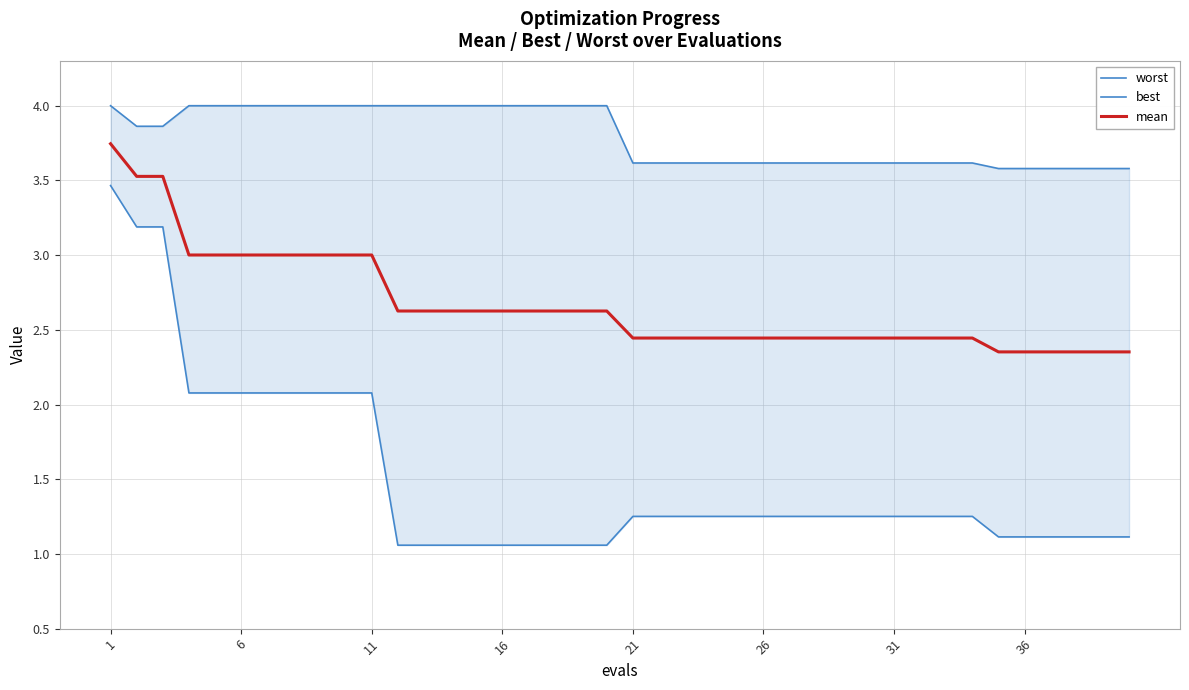

What are all the series names shown in the legend?

worst, best, mean